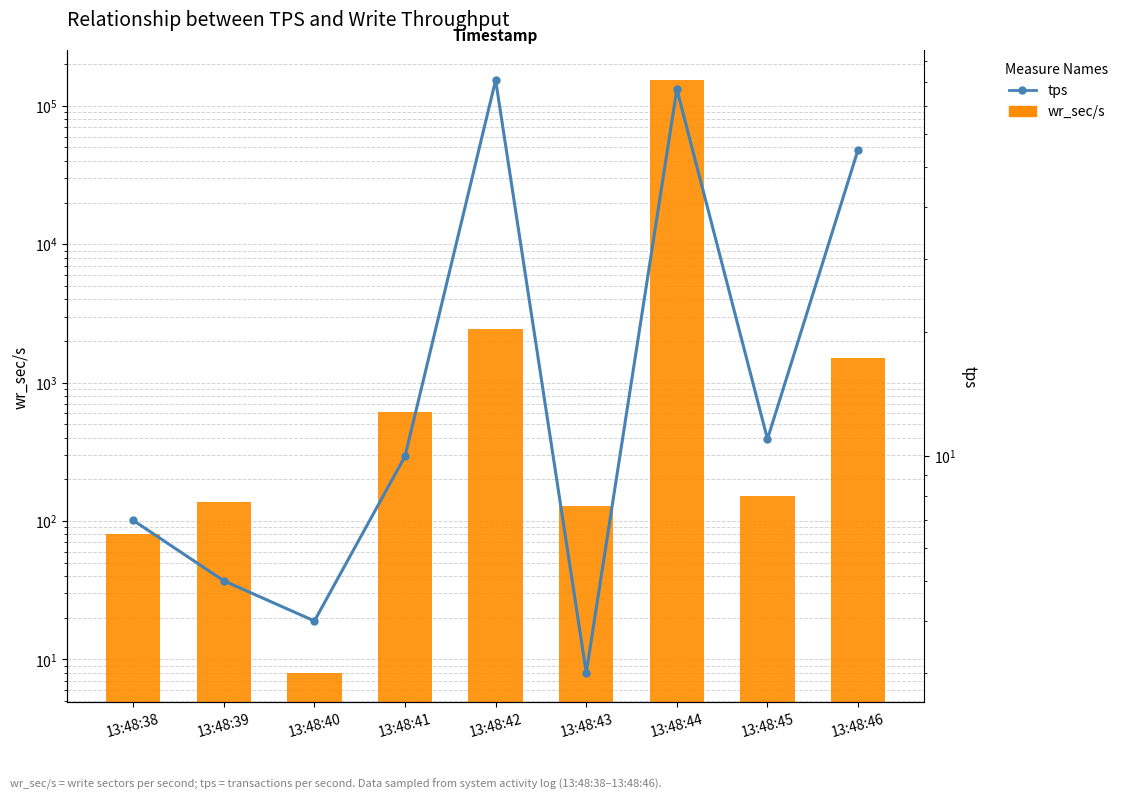

What is the difference between the maximum and minimum values in the wr_sec/s series?

153344